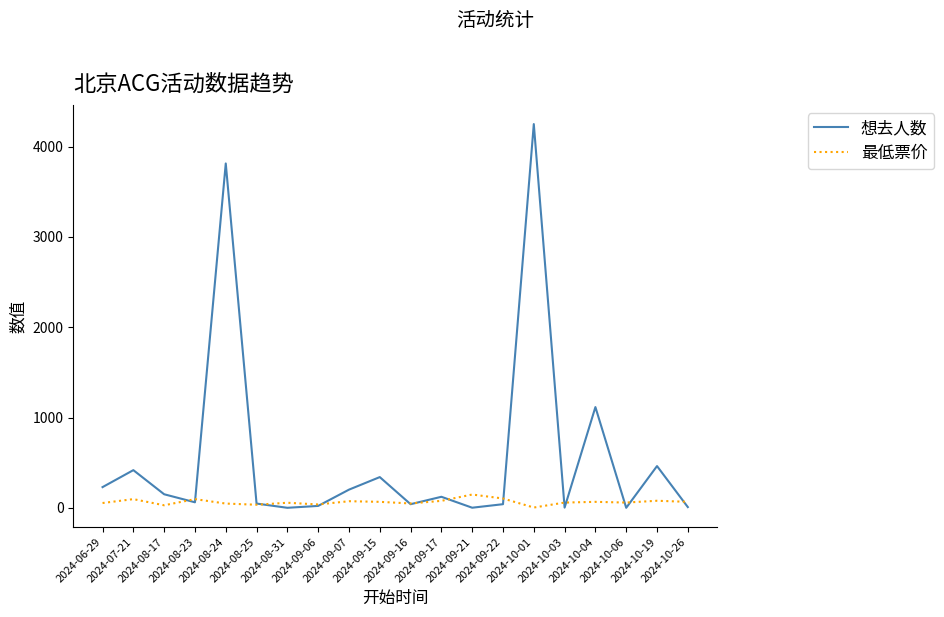

How many lines are shown in the chart?

2